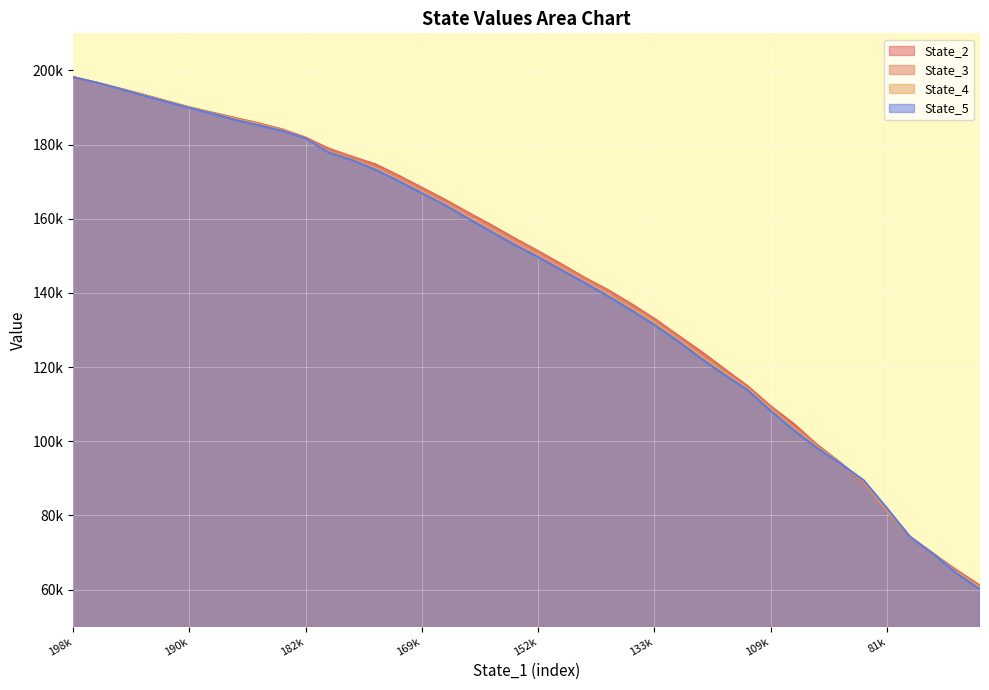

What is the value of the State_3 point at the 1st from the left?

198179.2